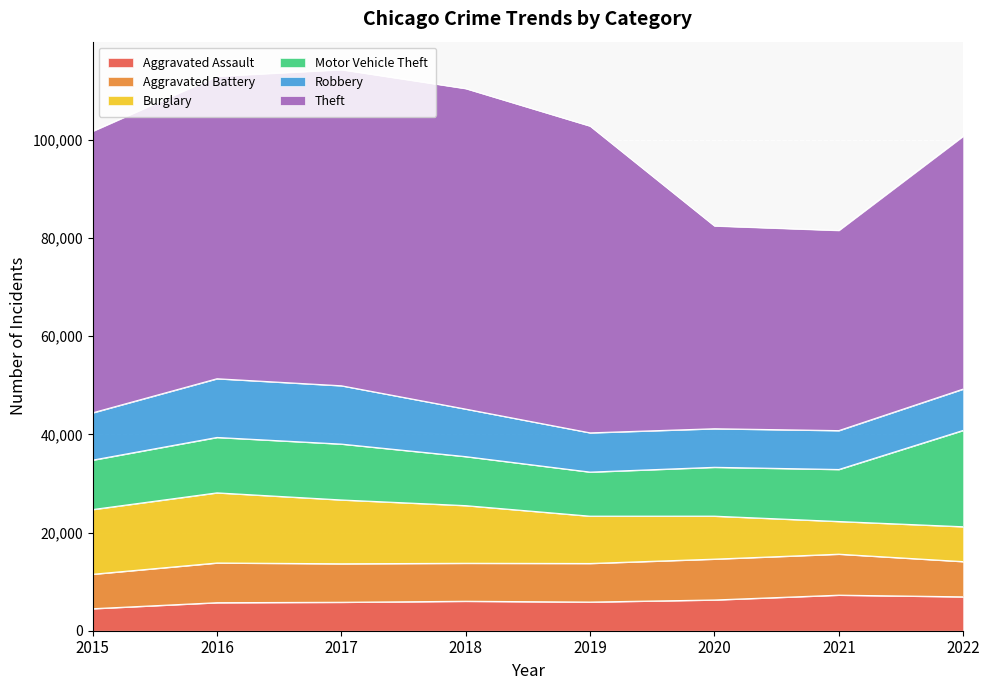

Which label corresponds to the largest value in the chart?

2018